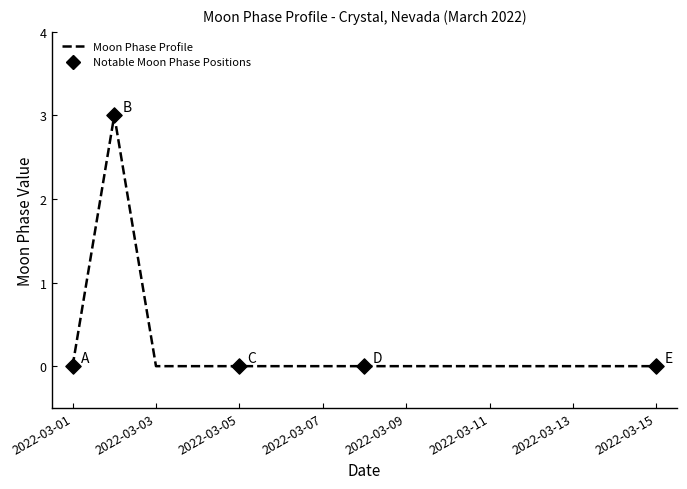

What is the maximum value shown in the chart?

3